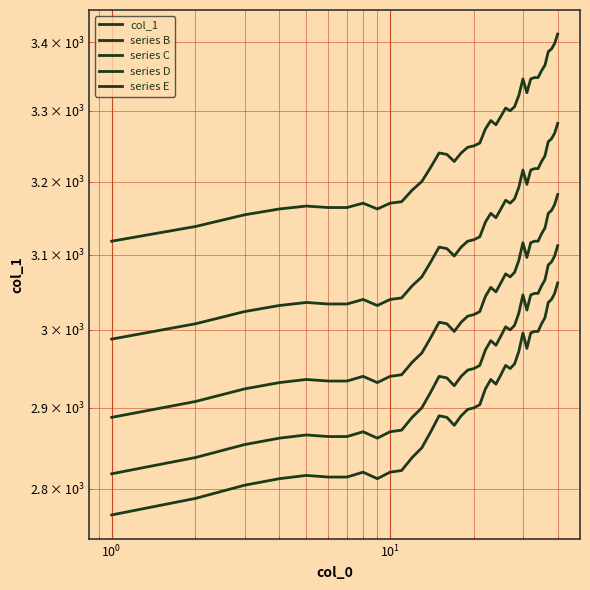

How many categories are shown in the chart?

40